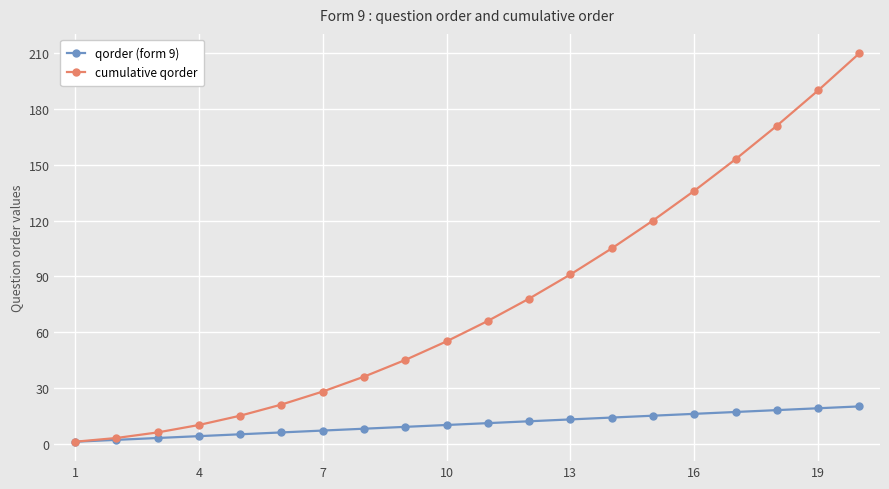

Which series has the largest total across all categories?

cumulative qorder